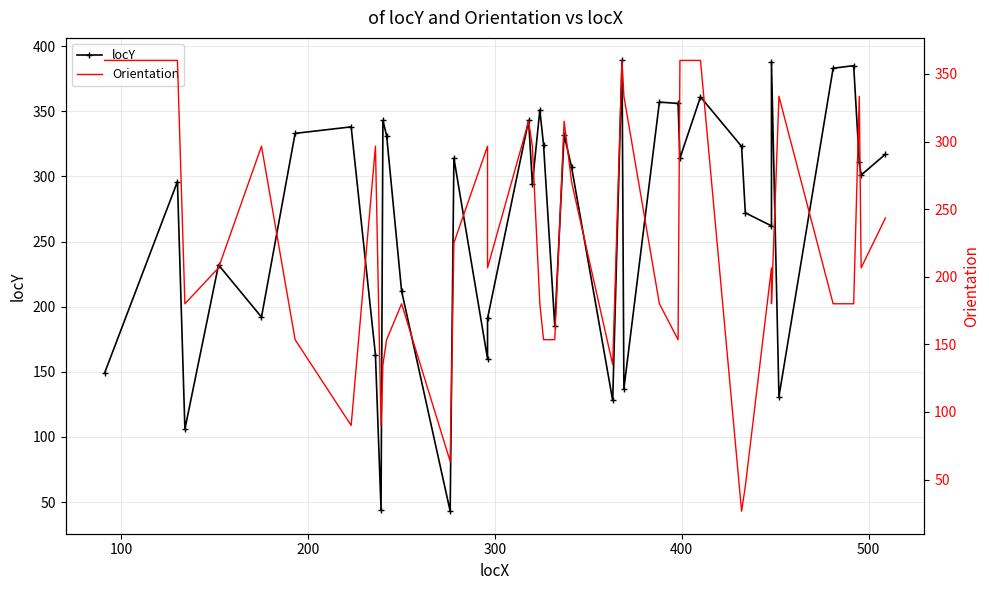

Which series has the largest total across all categories?

locY